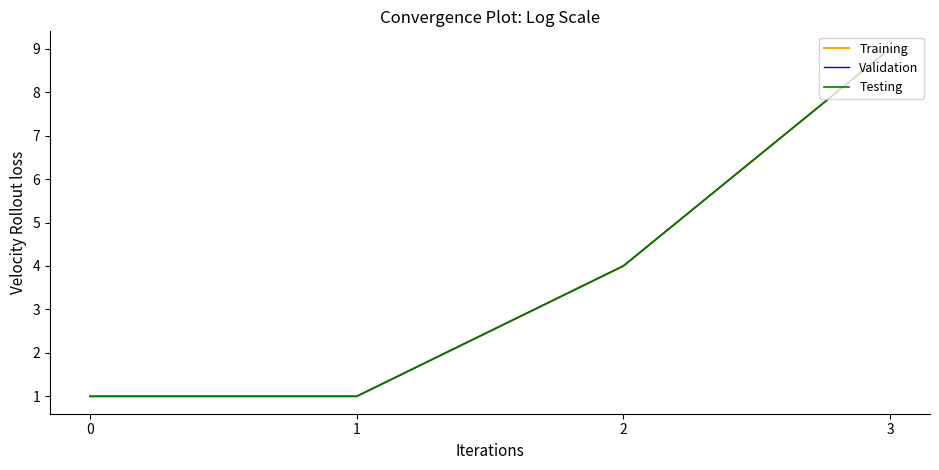

Does the chart have visible grid lines?

No